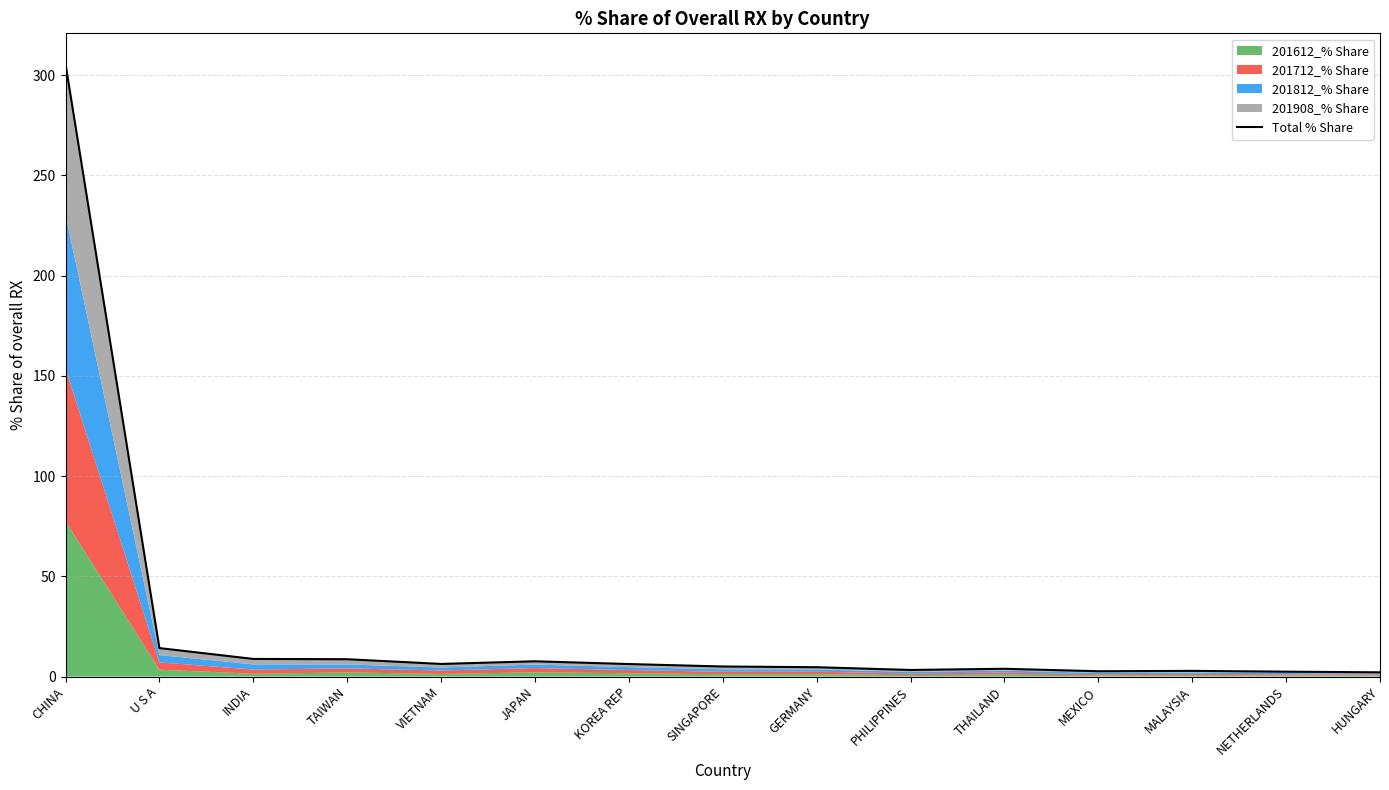

How many points are lower than both their immediate neighbors (excluding endpoints)?

3